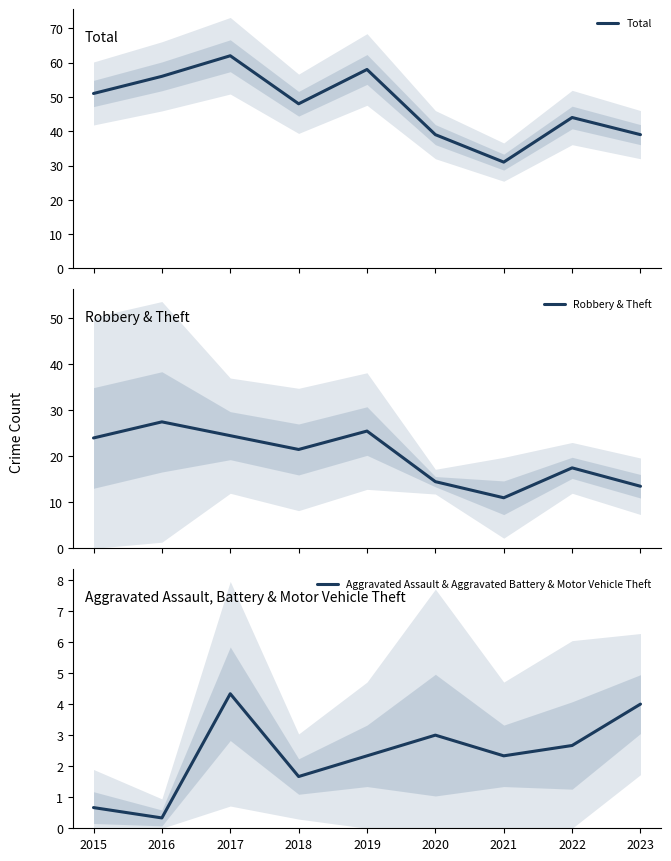

How many interior local valleys does the Robbery & Theft series have?

2